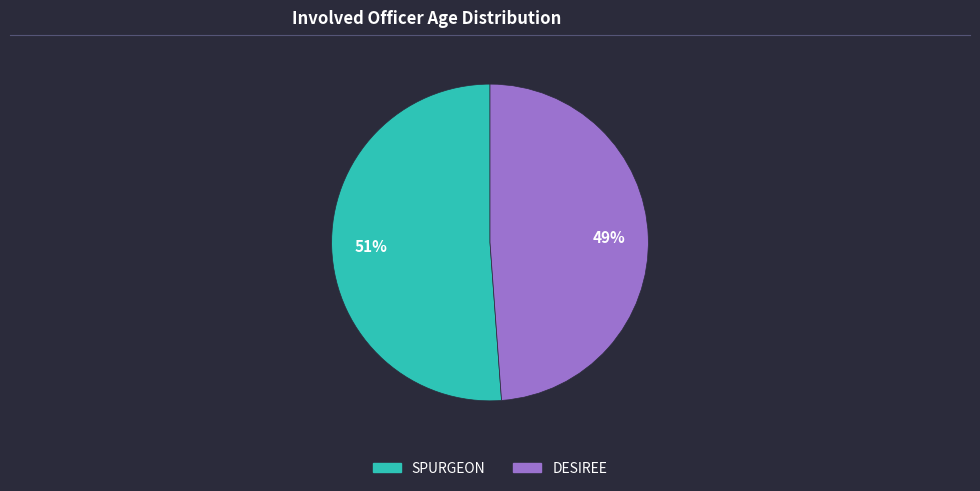

Which category has the biggest portion of the pie?

SPURGEON